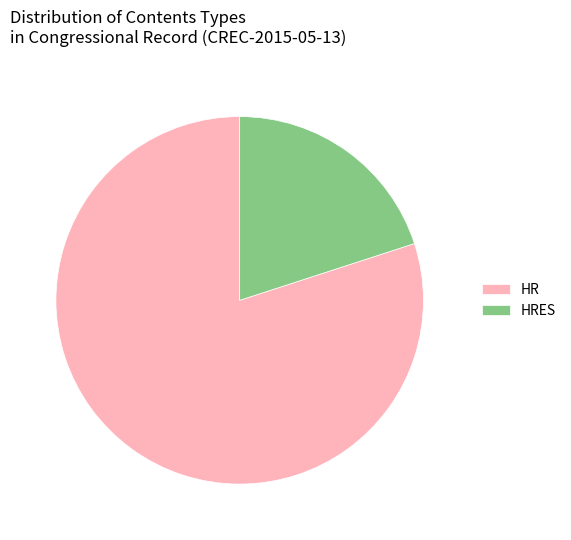

Rank the categories by value from lowest to highest.

HRES, HR